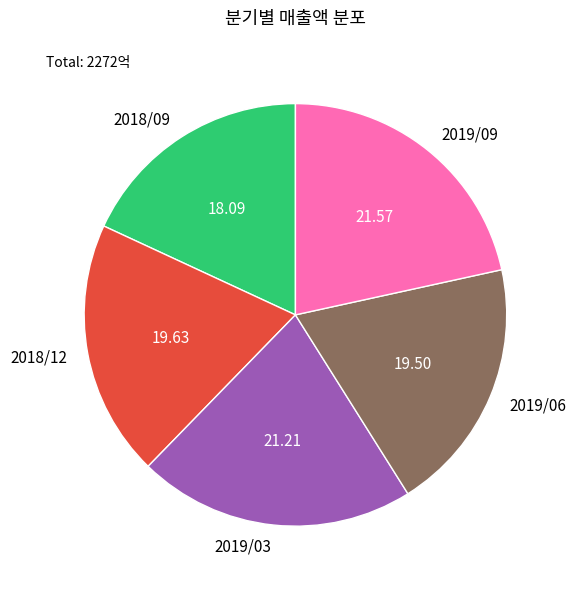

Approximately how many times larger is the value at 2019/09 compared to 2018/09?

1.2